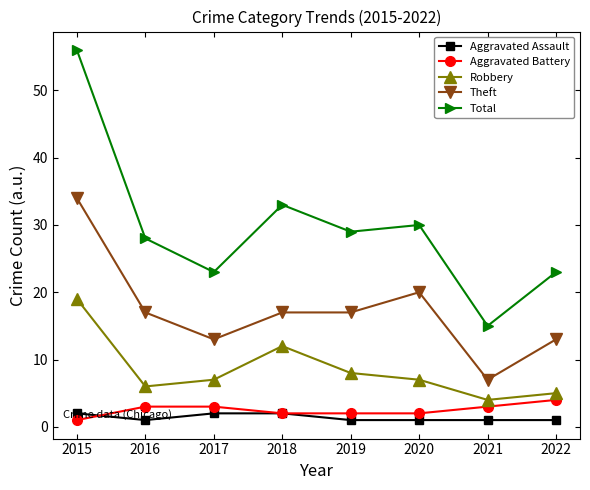

How many interior local valleys does the Total series have?

3